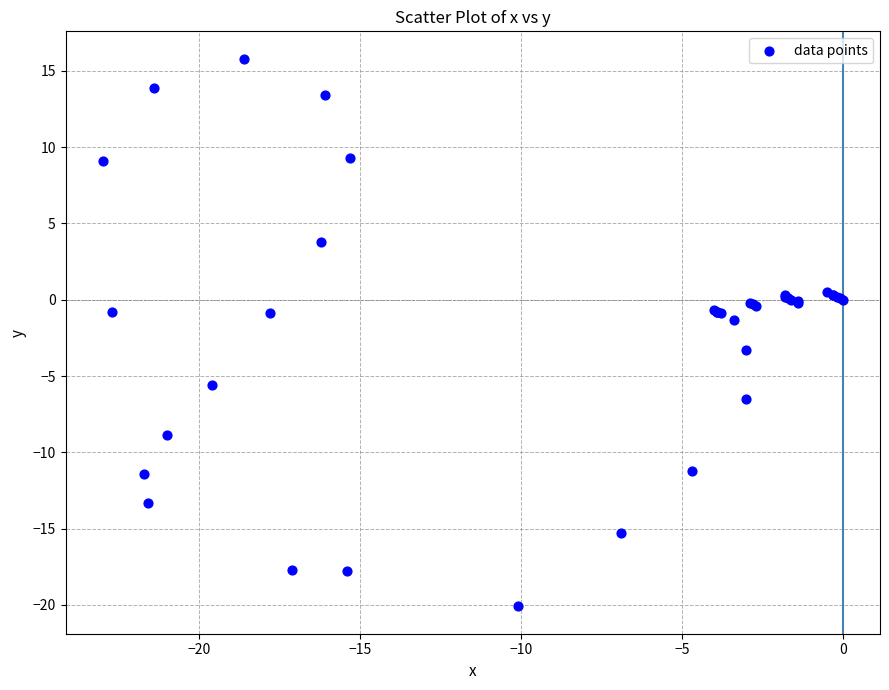

What Y value in the scatter plot is closest to -2?

-1.3